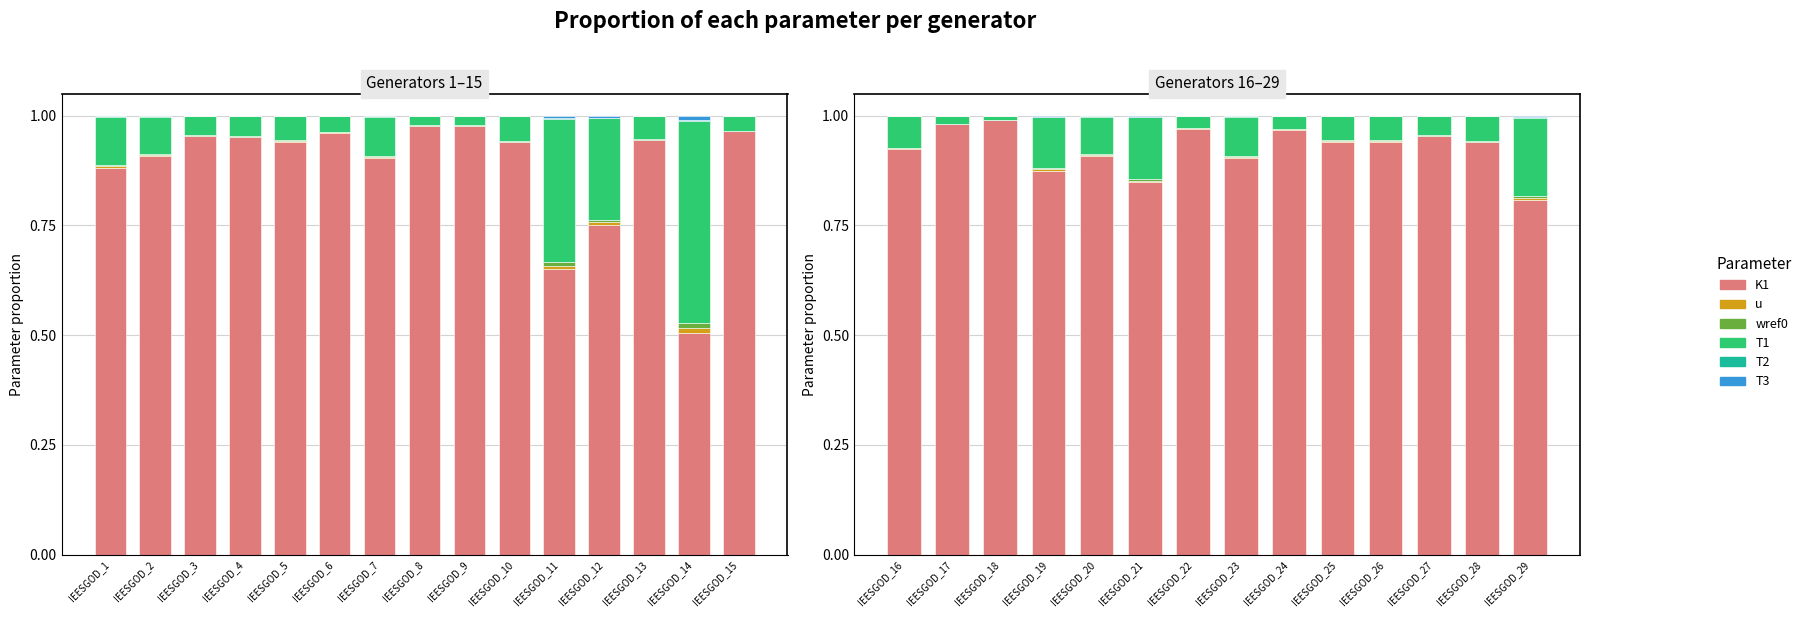

Which series has the largest total across all categories?

K1